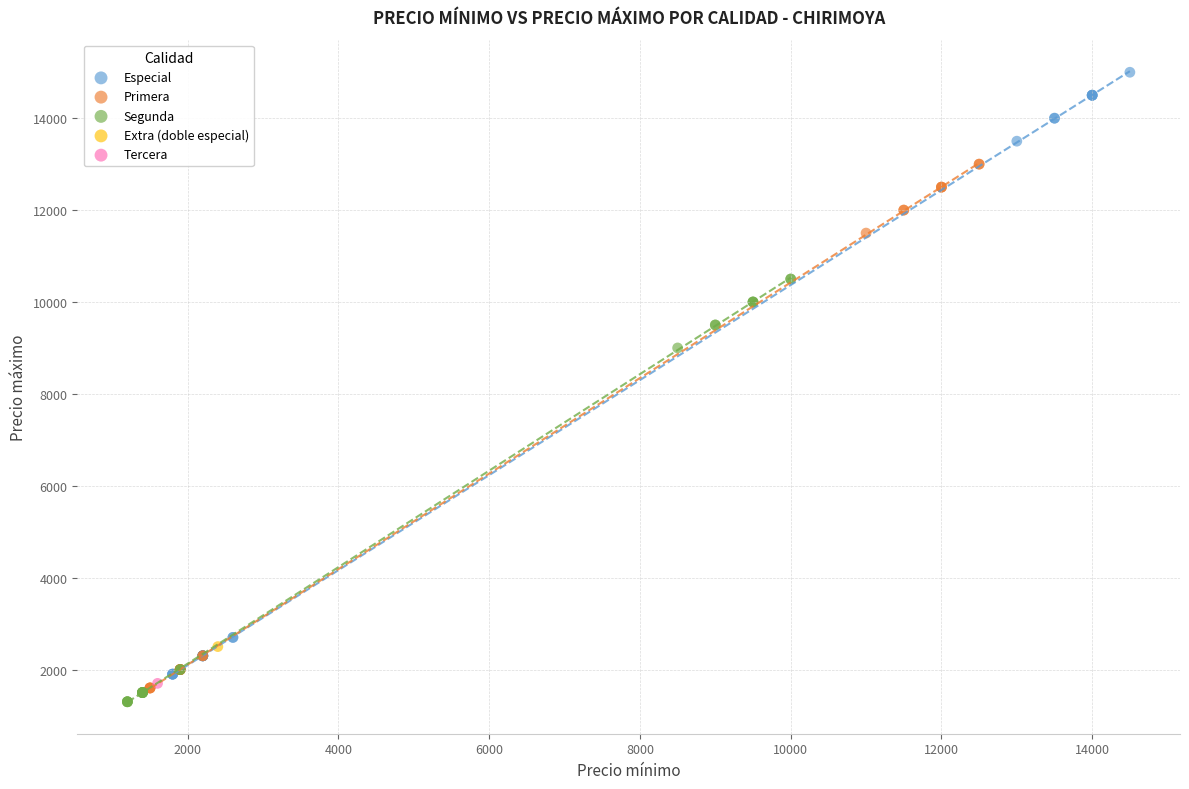

Which series reaches the maximum Y coordinate?

Especial